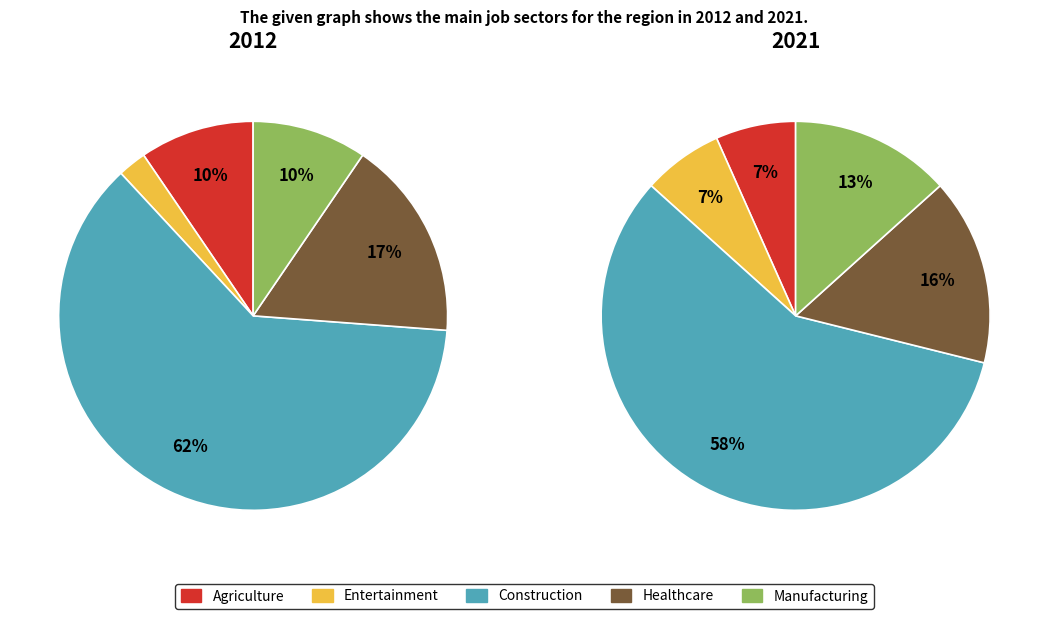

Is 2016 the majority of the pie?

No